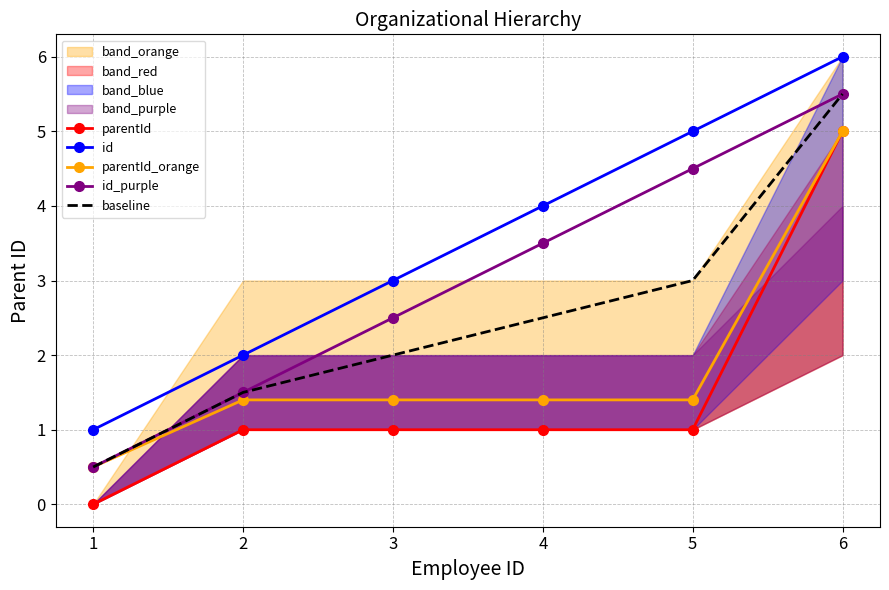

Is the value of baseline at 4 greater than the value of parentId_orange at 2?

Yes